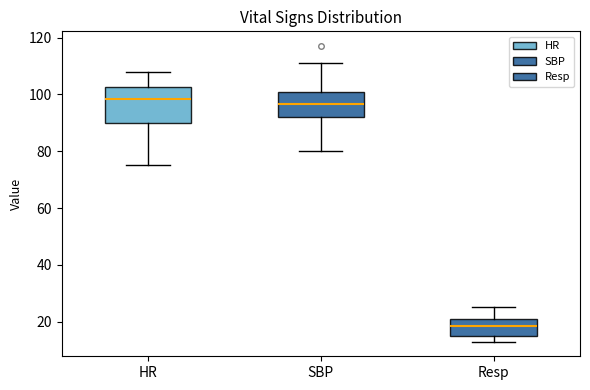

Reading left to right, transcribe this box plot: for each box, give where its median line is, the range the box spans, and where its two whiskers end, as read against the y-axis. The values are not printed on the chart, so give them approximately, as read against the axis.

HR: median 98, box 90 to 102, whiskers 76 to 108
SBP: median 96, box 92 to 102, whiskers 80 to 112
Resp: median 18, box 16 to 20, whiskers 14 to 26